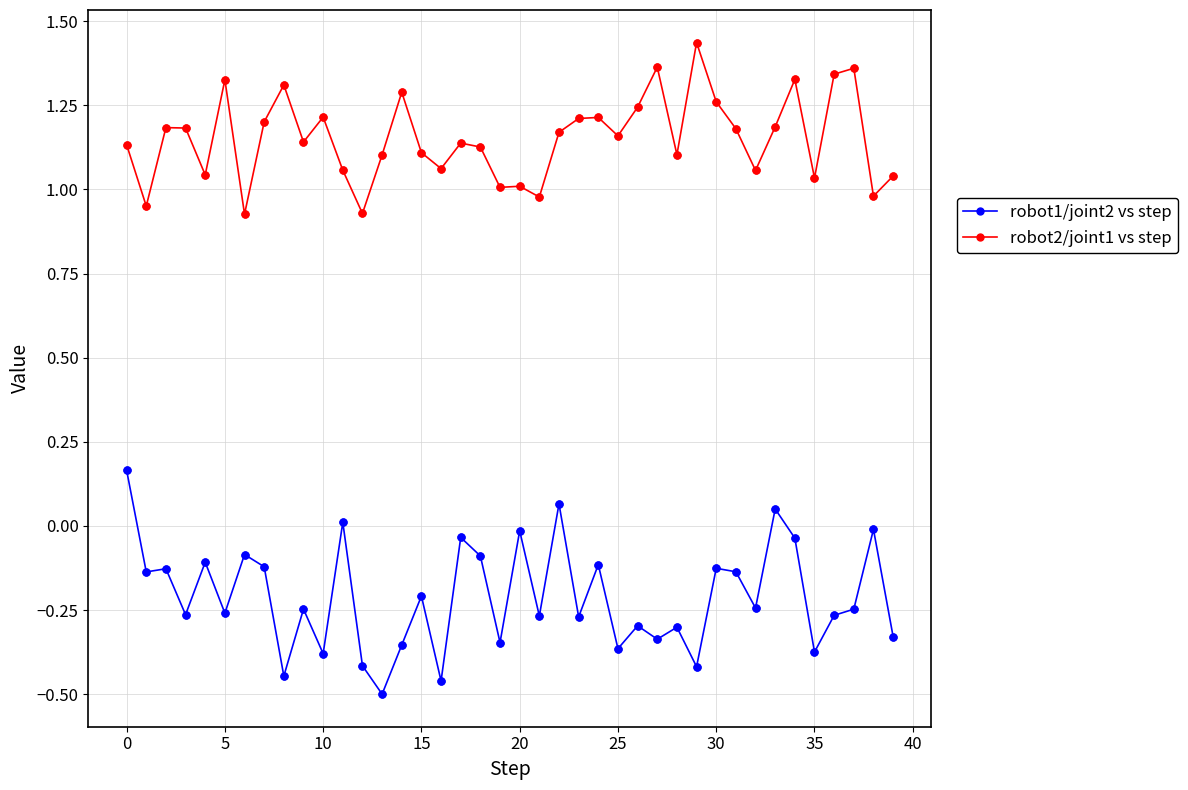

Which series has the largest total across all categories?

robot2/joint1 vs step